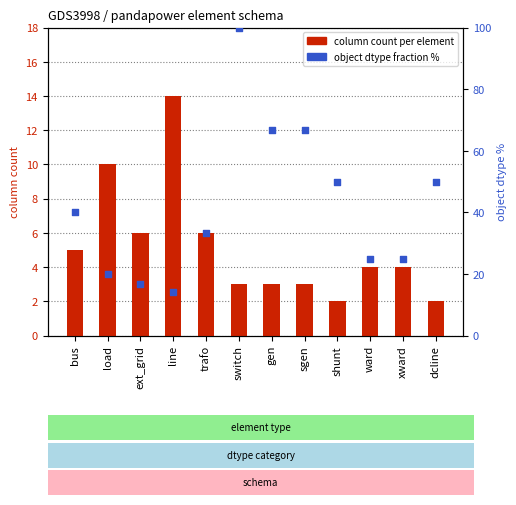

Which series has the widest spread of Y values?

object dtype fraction %